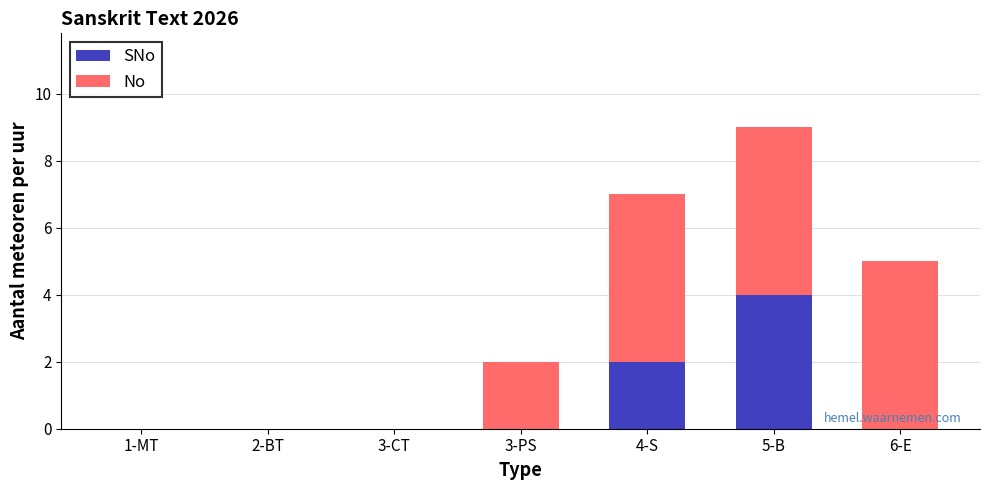

At which category is the sum across all series the highest?

5-B